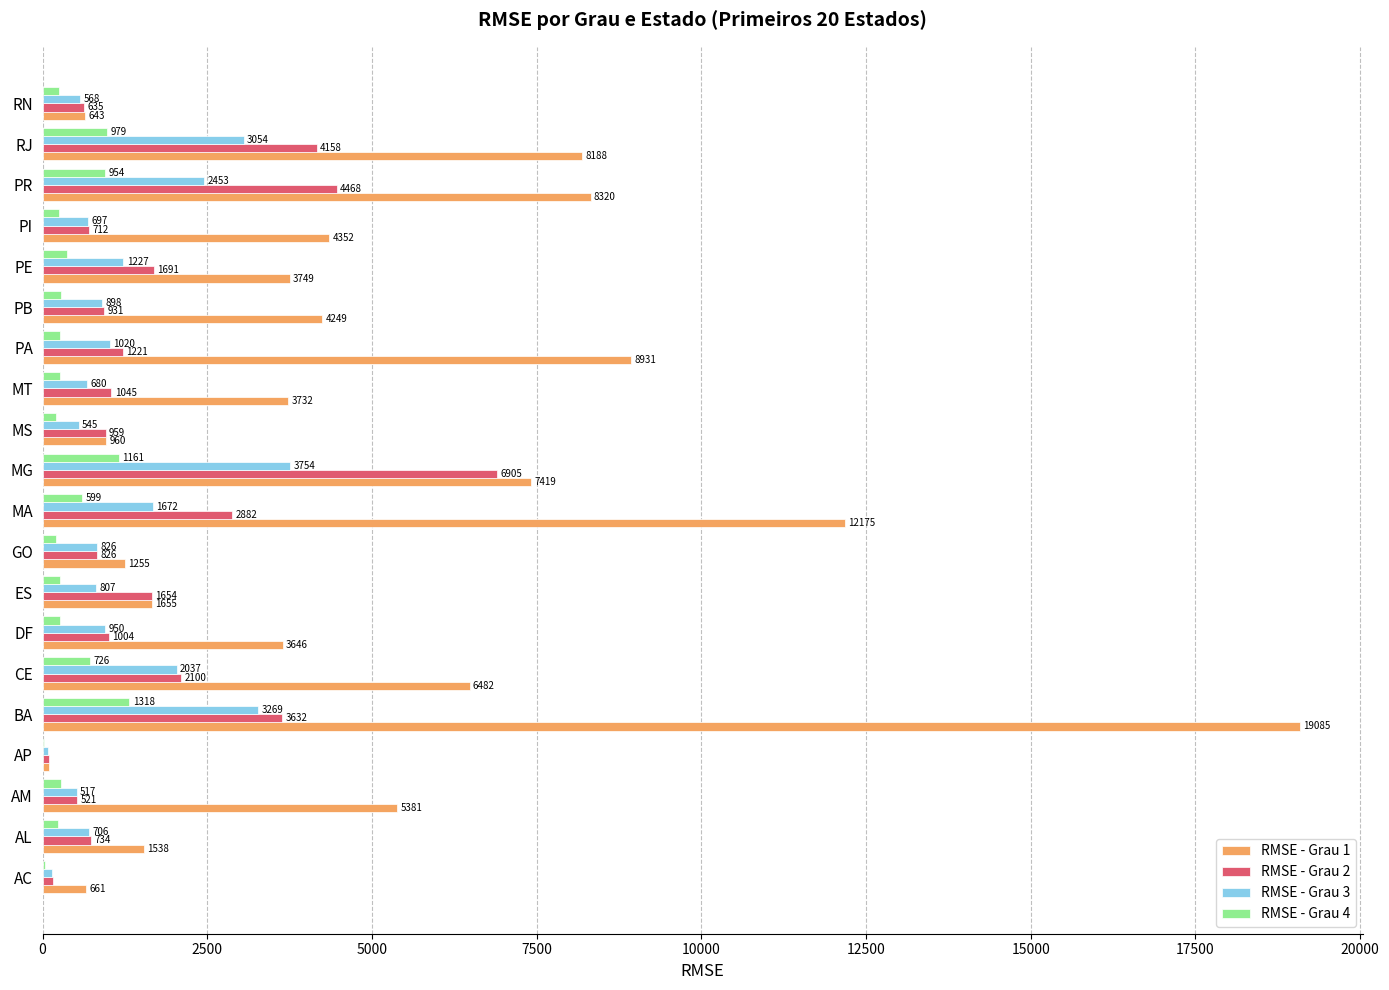

Is the value of RMSE - Grau 1 at GO greater than the value of RMSE - Grau 4 at AL?

Yes